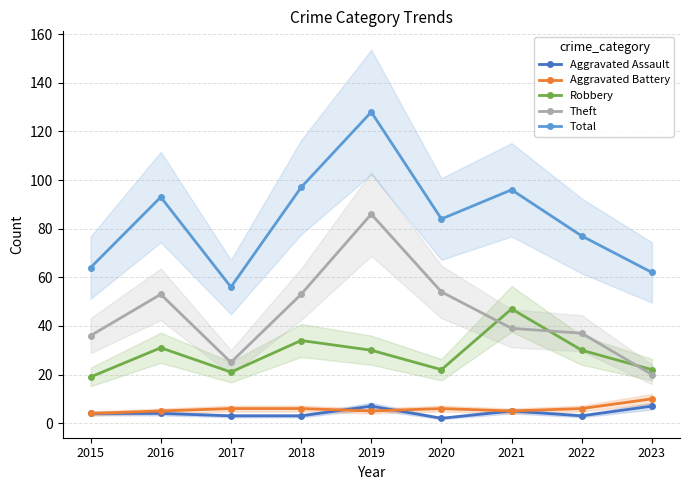

Rank the series by their maximum value, from highest to lowest.

Total, Theft, Robbery, Aggravated Battery, Aggravated Assault